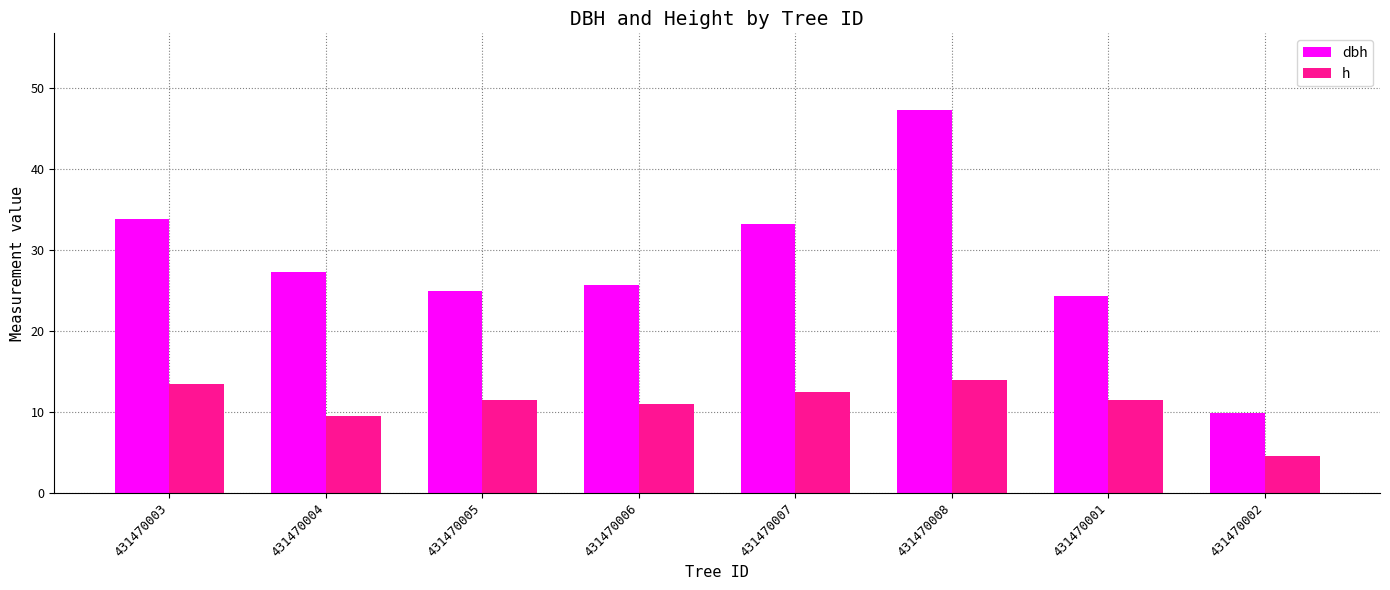

Which series has the largest range (max minus min)?

dbh